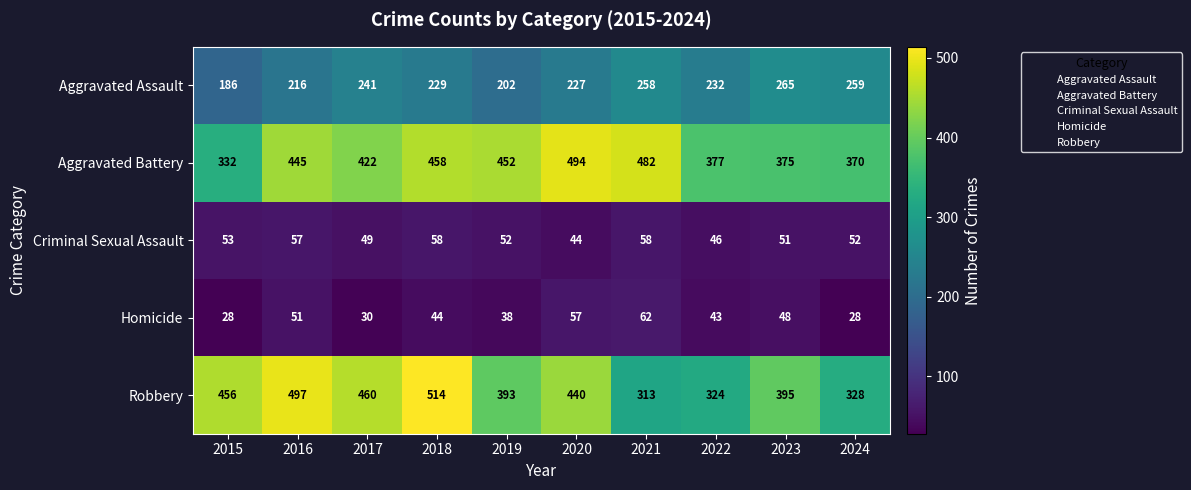

What is the minimum value shown in the chart?

28